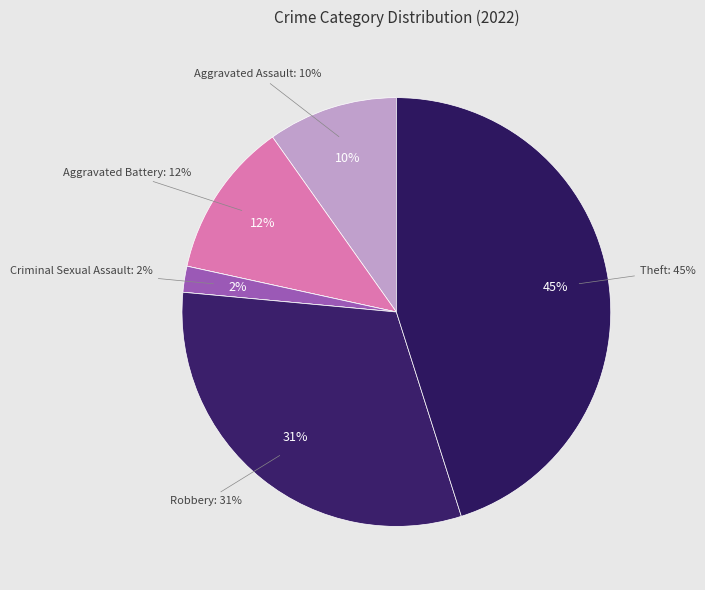

How many segments does this pie chart have?

7